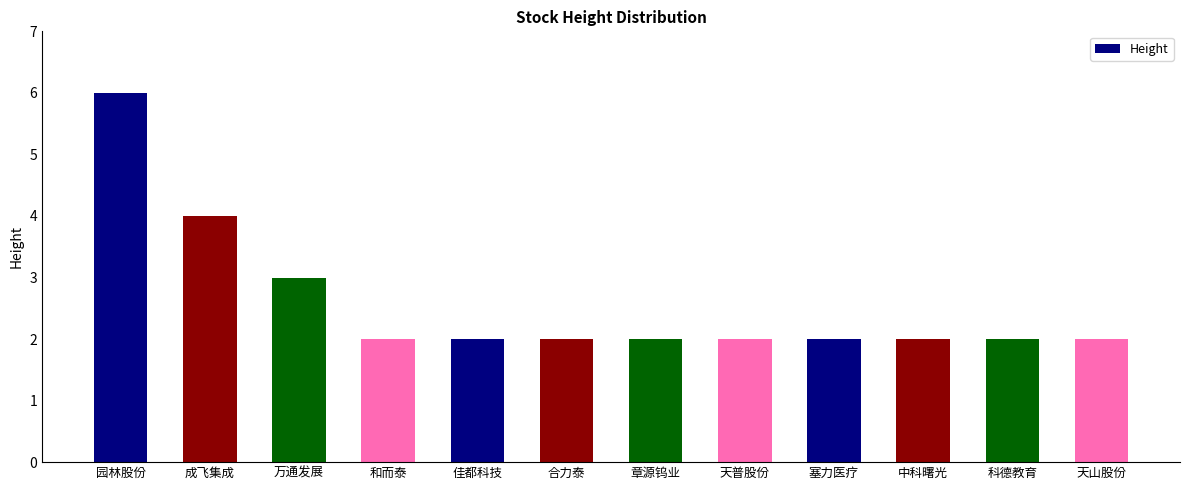

How many series are shown in this chart?

1